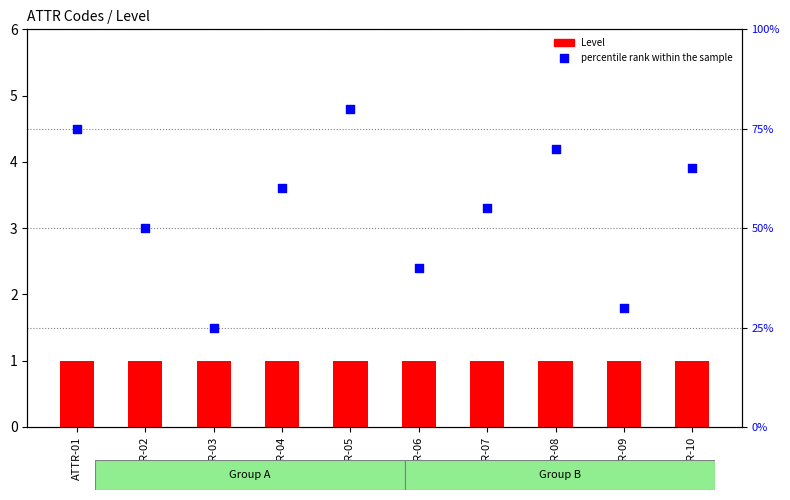

Is the value of percentile rank within the sample at ATTR-09 greater than the value of Level at ATTR-06?

Yes